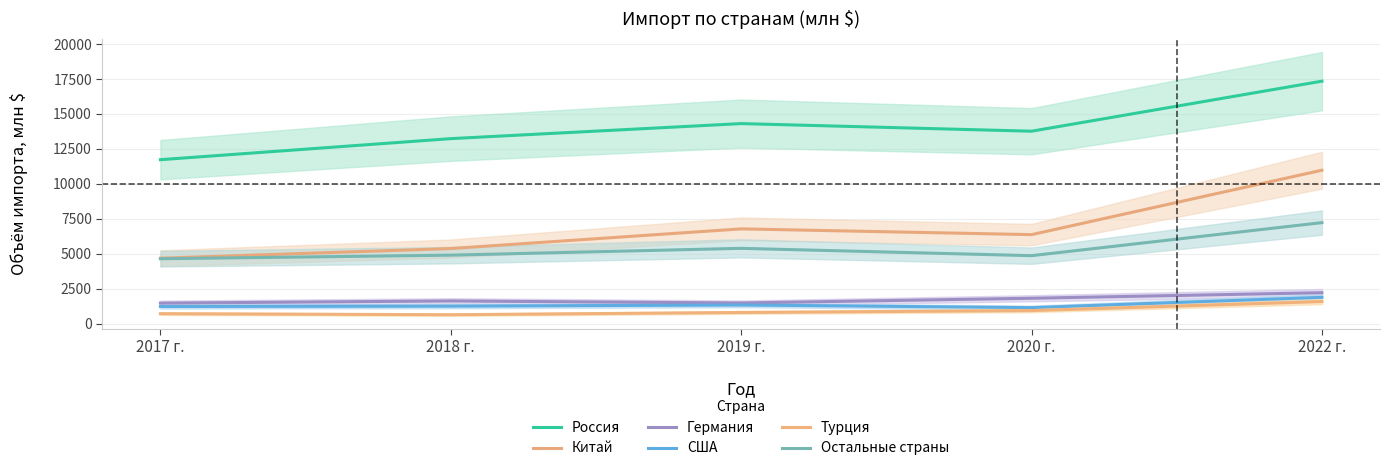

How many lines are shown in the chart?

6